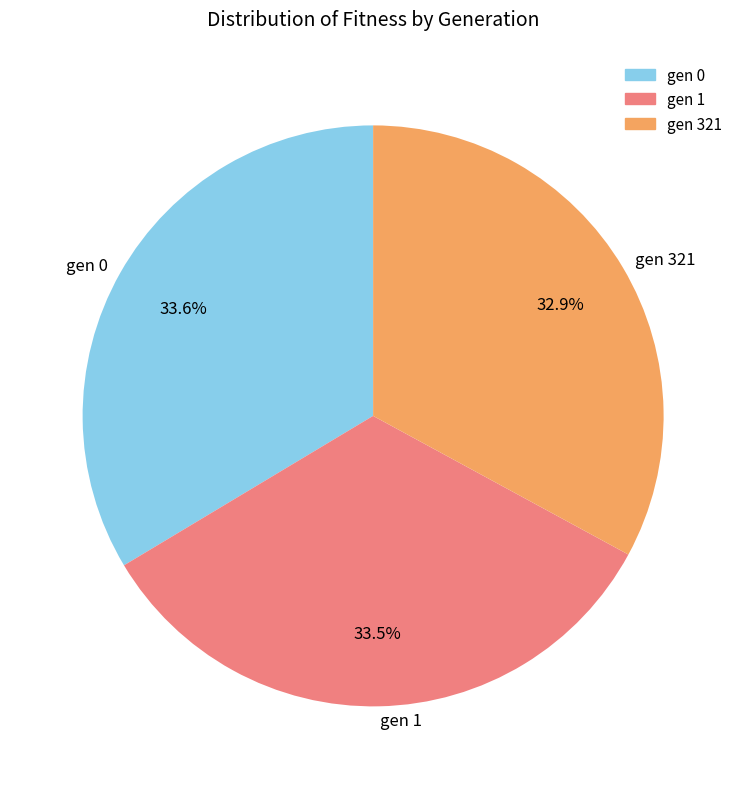

Is there any slice that represents more than half of the pie?

No